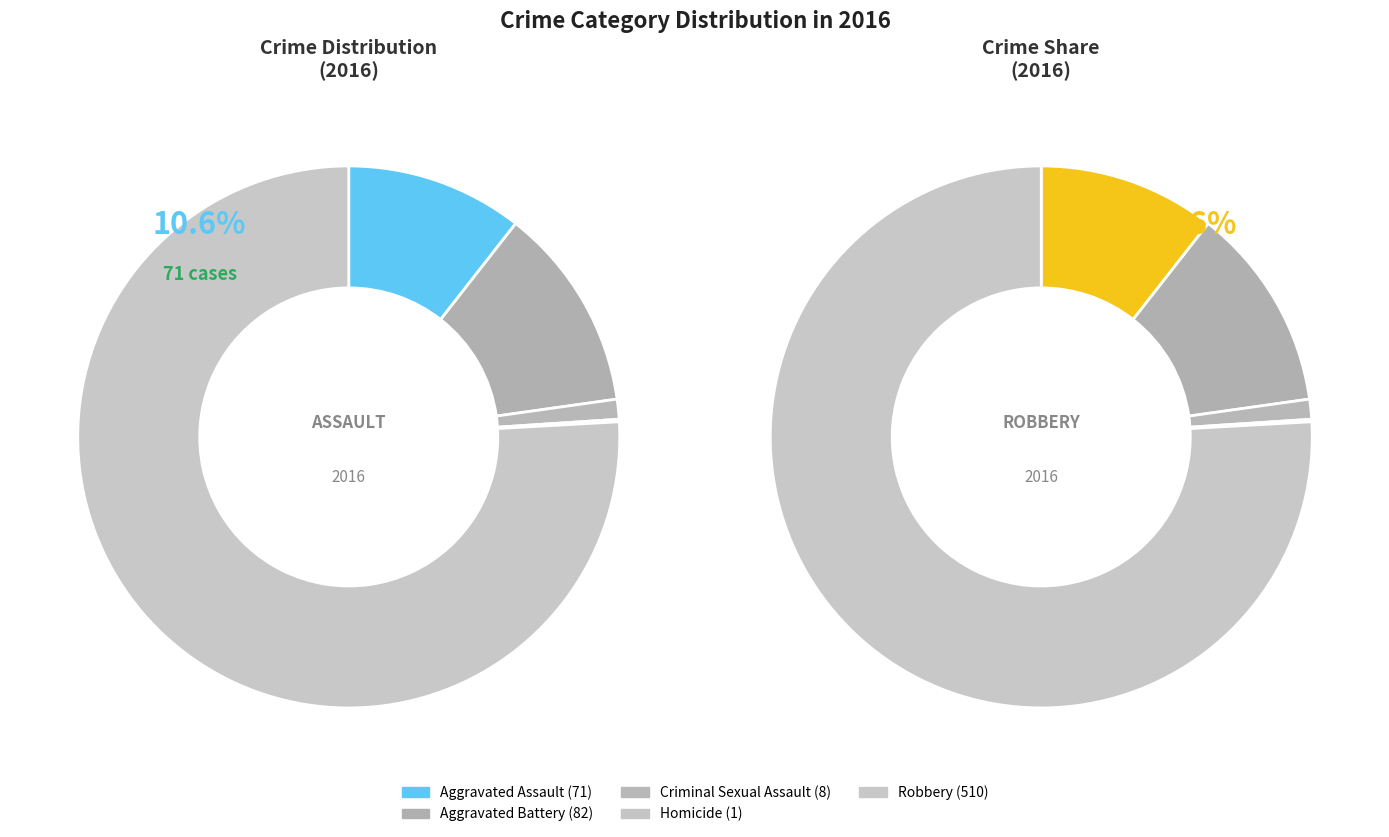

Is there any slice that represents more than half of the pie?

Yes